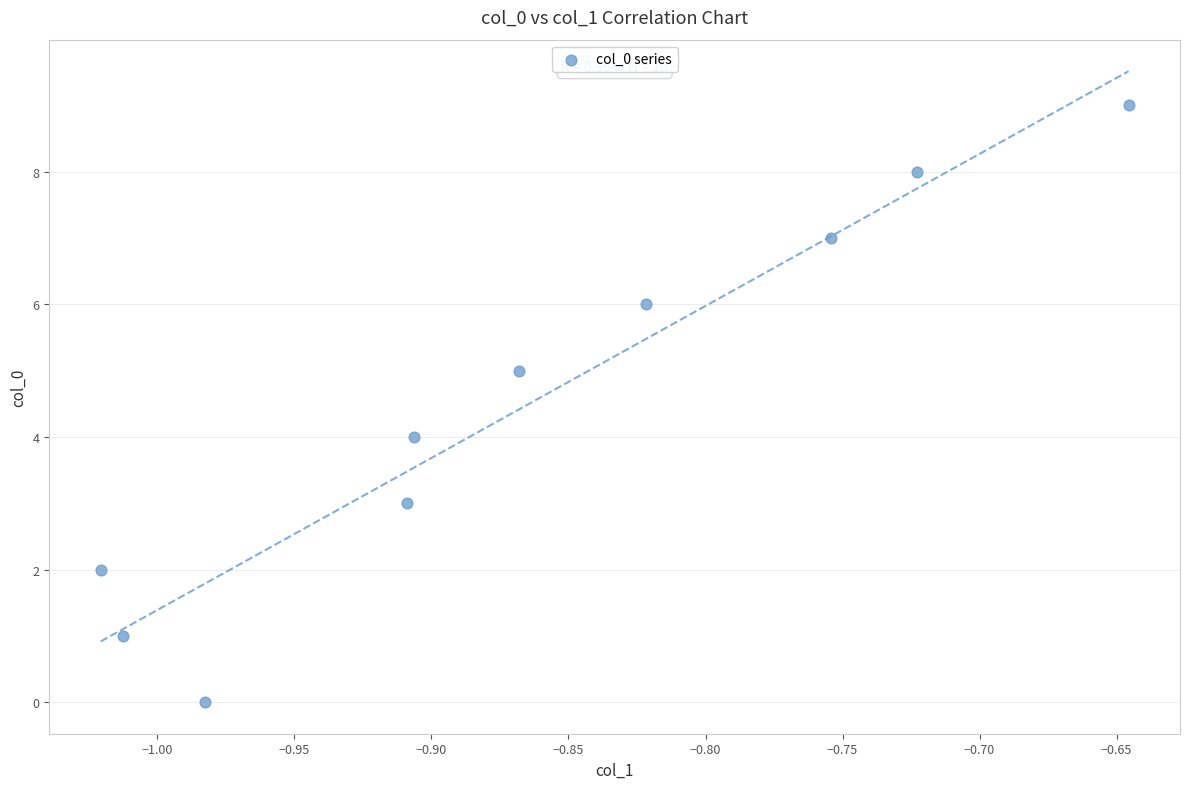

What is the range of Y values (max minus min)?

9